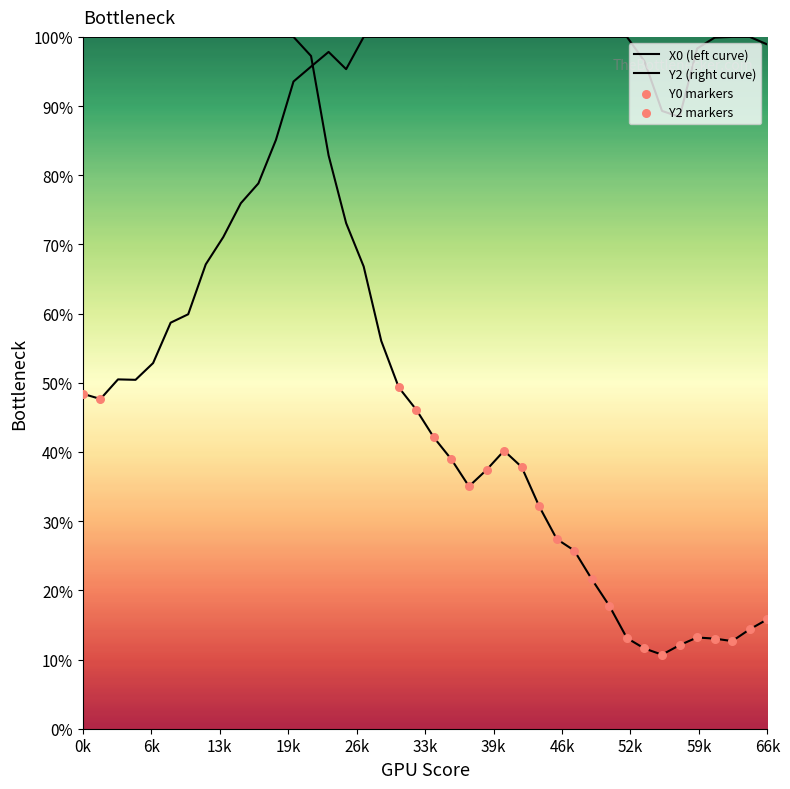

At how many categories does at least one series exceed 0?

40